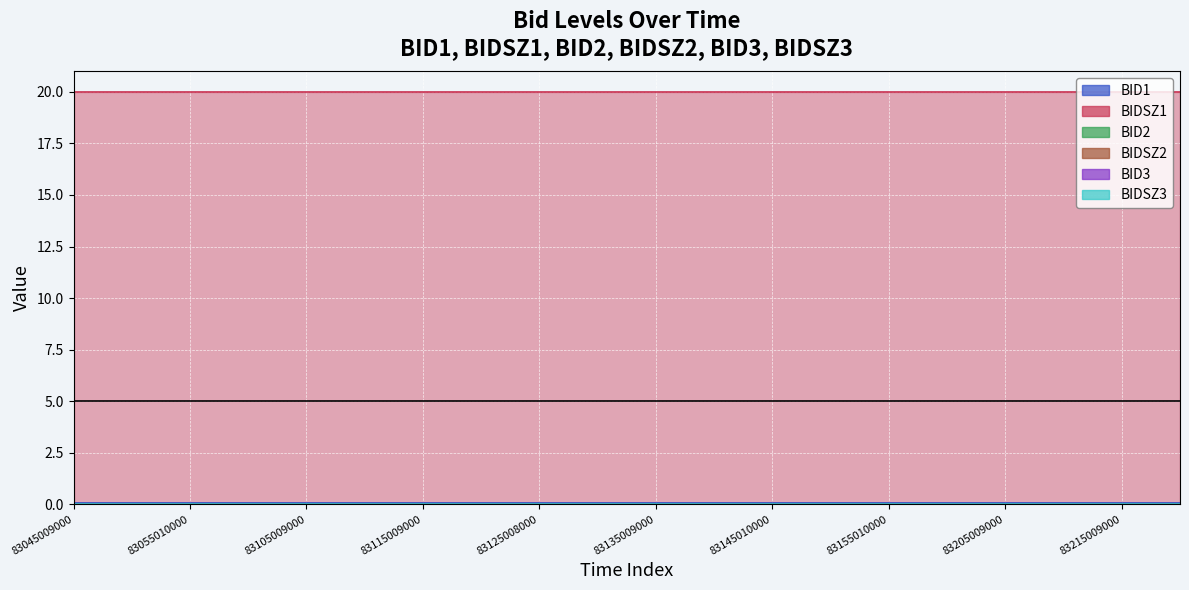

Reading right to left, list all the values displayed in this chart.

BID1: 83220009000=0.1	83215009000=0.1	83210009000=0.1	83205009000=0.1	83200010000=0.1	83155010000=0.1	83150009000=0.1	83145010000=0.1	83140009000=0.1	83135009000=0.1	83130008000=0.1	83125008000=0.1	83120009000=0.1	83115009000=0.1	83110008000=0.1	83105009000=0.1	83100009000=0.1	83055010000=0.1	83050009000=0.1	83045009000=0.1
BIDSZ1: 83220009000=20.0	83215009000=20.0	83210009000=20.0	83205009000=20.0	83200010000=20.0	83155010000=20.0	83150009000=20.0	83145010000=20.0	83140009000=20.0	83135009000=20.0	83130008000=20.0	83125008000=20.0	83120009000=20.0	83115009000=20.0	83110008000=20.0	83105009000=20.0	83100009000=20.0	83055010000=20.0	83050009000=20.0	83045009000=20.0
BID2: 83220009000=0.0	83215009000=0.0	83210009000=0.0	83205009000=0.0	83200010000=0.0	83155010000=0.0	83150009000=0.0	83145010000=0.0	83140009000=0.0	83135009000=0.0	83130008000=0.0	83125008000=0.0	83120009000=0.0	83115009000=0.0	83110008000=0.0	83105009000=0.0	83100009000=0.0	83055010000=0.0	83050009000=0.0	83045009000=0.0
BIDSZ2: 83220009000=0.0	83215009000=0.0	83210009000=0.0	83205009000=0.0	83200010000=0.0	83155010000=0.0	83150009000=0.0	83145010000=0.0	83140009000=0.0	83135009000=0.0	83130008000=0.0	83125008000=0.0	83120009000=0.0	83115009000=0.0	83110008000=0.0	83105009000=0.0	83100009000=0.0	83055010000=0.0	83050009000=0.0	83045009000=0.0
BID3: 83220009000=0.0	83215009000=0.0	83210009000=0.0	83205009000=0.0	83200010000=0.0	83155010000=0.0	83150009000=0.0	83145010000=0.0	83140009000=0.0	83135009000=0.0	83130008000=0.0	83125008000=0.0	83120009000=0.0	83115009000=0.0	83110008000=0.0	83105009000=0.0	83100009000=0.0	83055010000=0.0	83050009000=0.0	83045009000=0.0
BIDSZ3: 83220009000=0.0	83215009000=0.0	83210009000=0.0	83205009000=0.0	83200010000=0.0	83155010000=0.0	83150009000=0.0	83145010000=0.0	83140009000=0.0	83135009000=0.0	83130008000=0.0	83125008000=0.0	83120009000=0.0	83115009000=0.0	83110008000=0.0	83105009000=0.0	83100009000=0.0	83055010000=0.0	83050009000=0.0	83045009000=0.0